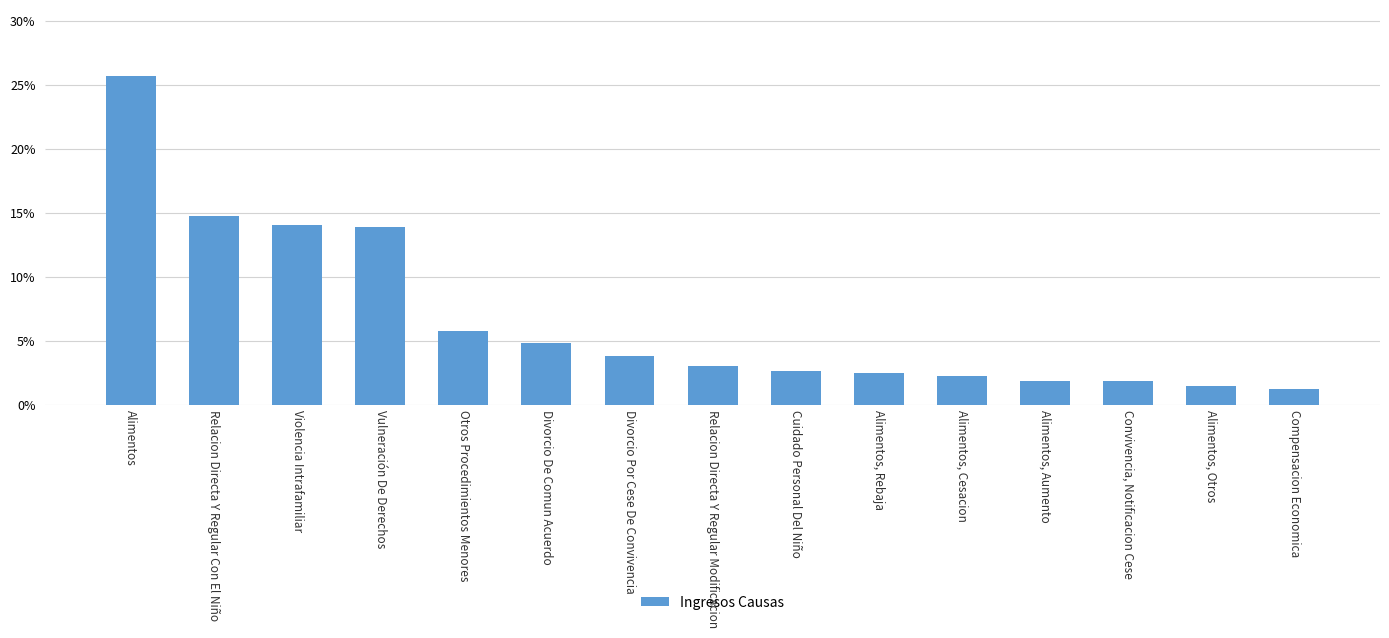

List the labels in order of value, smallest first.

Compensacion Economica, Alimentos, Otros, Convivencia, Notificacion Cese, Alimentos, Aumento, Alimentos, Cesacion, Alimentos, Rebaja, Cuidado Personal Del Niño, Relacion Directa Y Regular Modificacion, Divorcio Por Cese De Convivencia, Divorcio De Comun Acuerdo, Otros Procedimientos Menores, Vulneración De Derechos, Violencia Intrafamiliar, Relacion Directa Y Regular Con El Niño, Alimentos